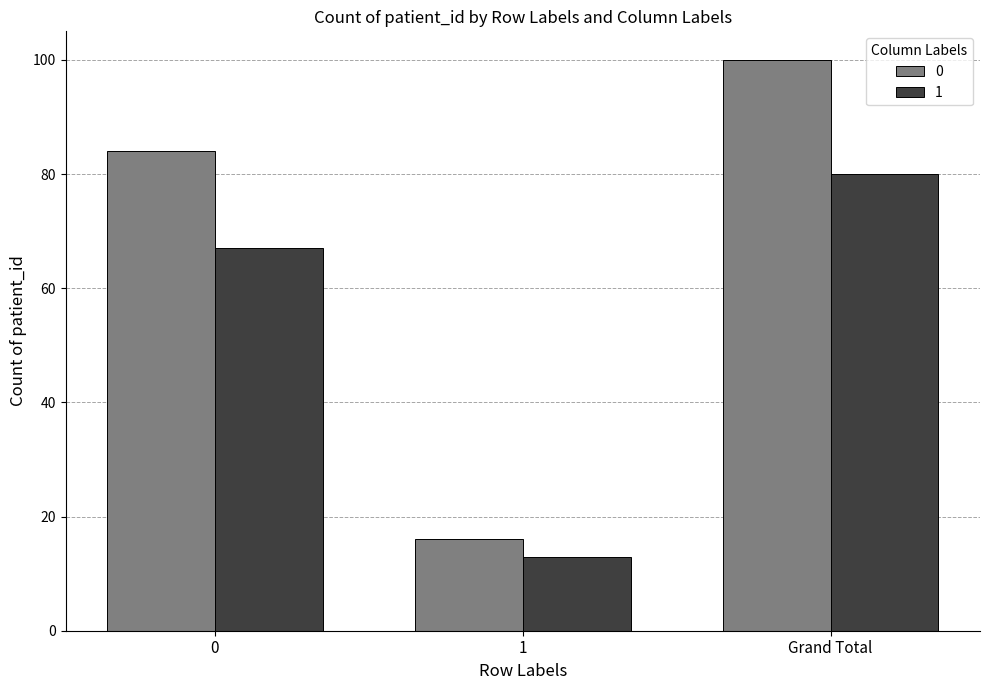

At 1, list the series in order from largest to smallest.

0, 1